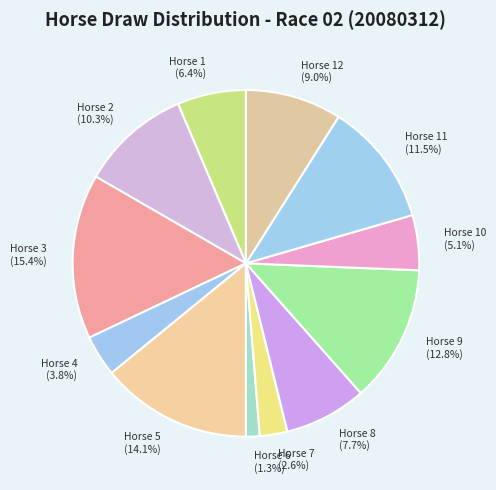

What is the ratio of the value at Horse 2 (10.3%) to the value at Horse 3 (15.4%)?

0.7